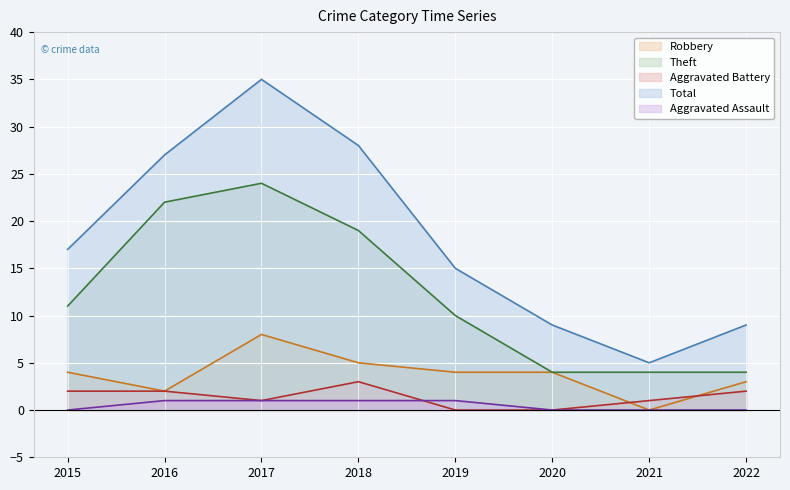

True or false: Aggravated Assault and Theft cross at least once.

False